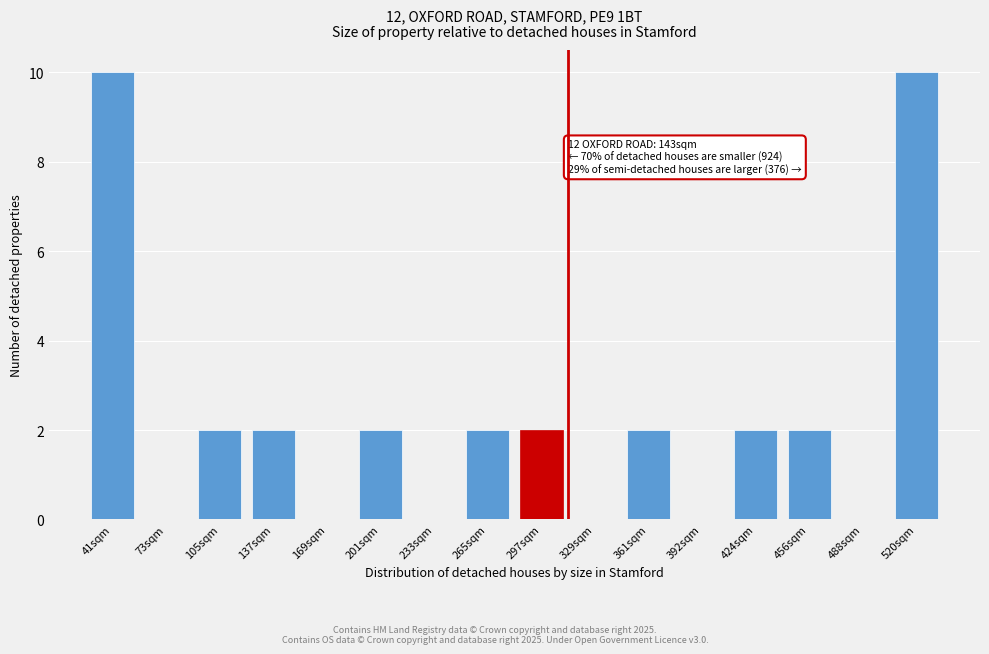

Reading right to left, list all the values displayed in this chart.

520sqm=10	488sqm=0	456sqm=2	424sqm=2	392sqm=0	361sqm=2	329sqm=0	297sqm=2	265sqm=2	233sqm=0	201sqm=2	169sqm=0	137sqm=2	105sqm=2	73sqm=0	41sqm=10